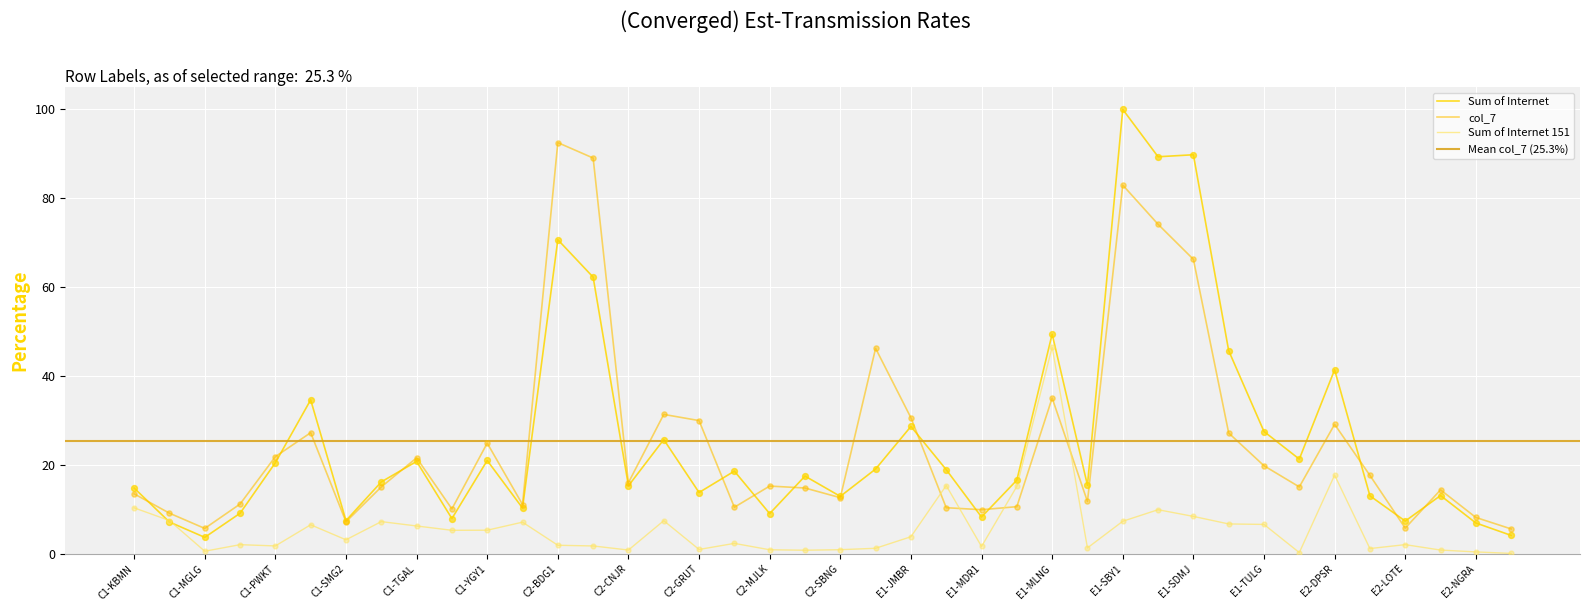

Which series reaches the minimum Y coordinate?

Sum of Internet 151